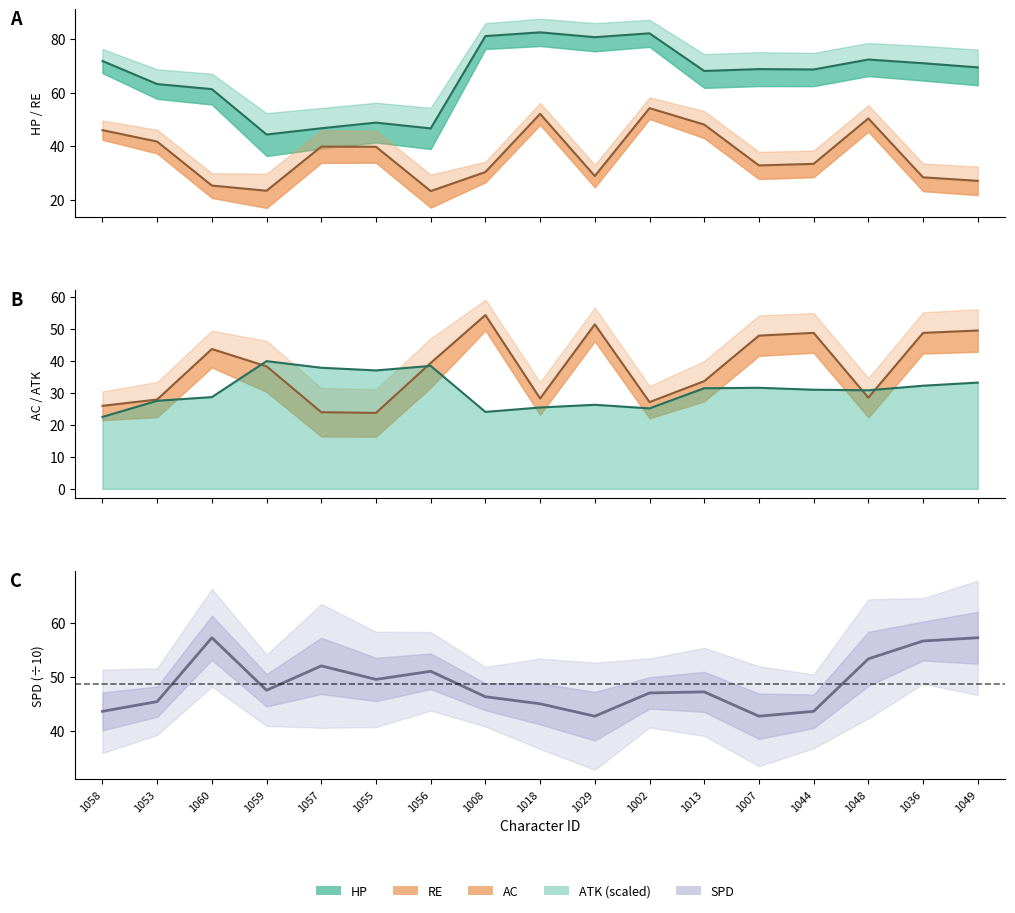

What is the maximum value shown in the chart?

57.2